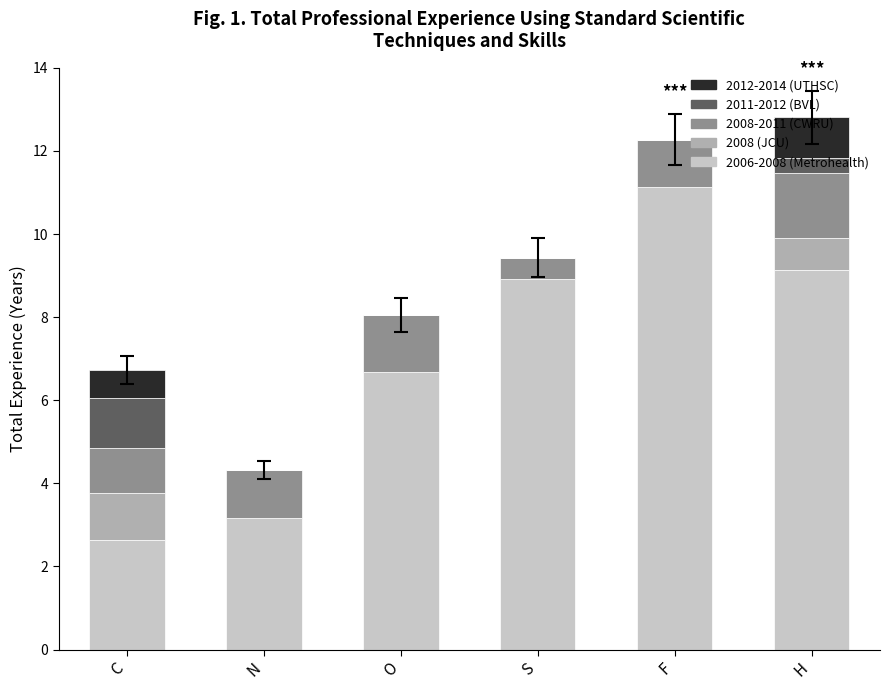

At which label is 2006-2008 (Metrohealth) closest to 6?

O